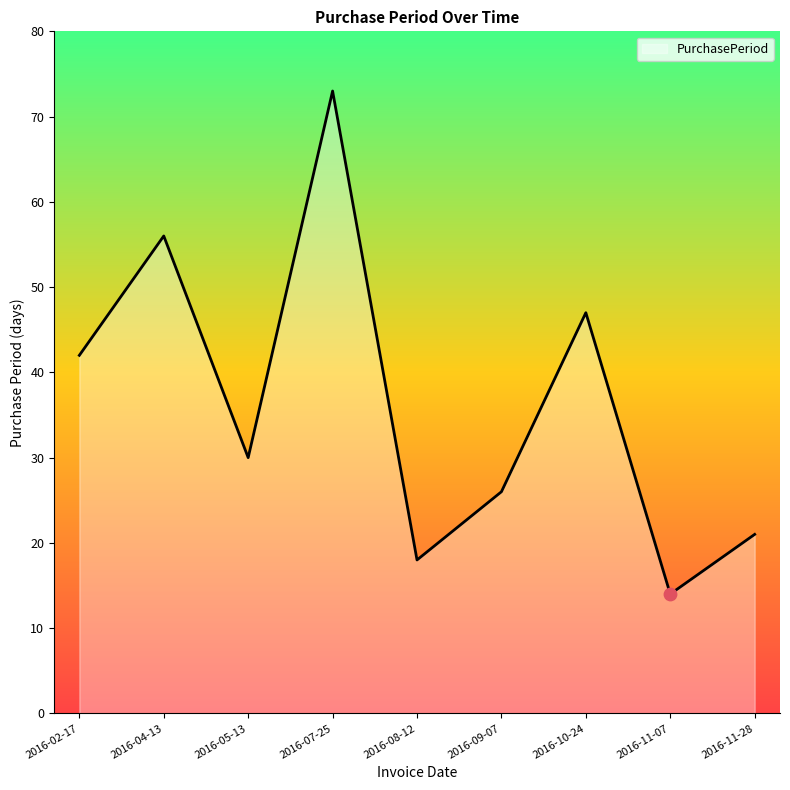

What is the change in value from 2016-02-17 to 2016-05-13?

-12